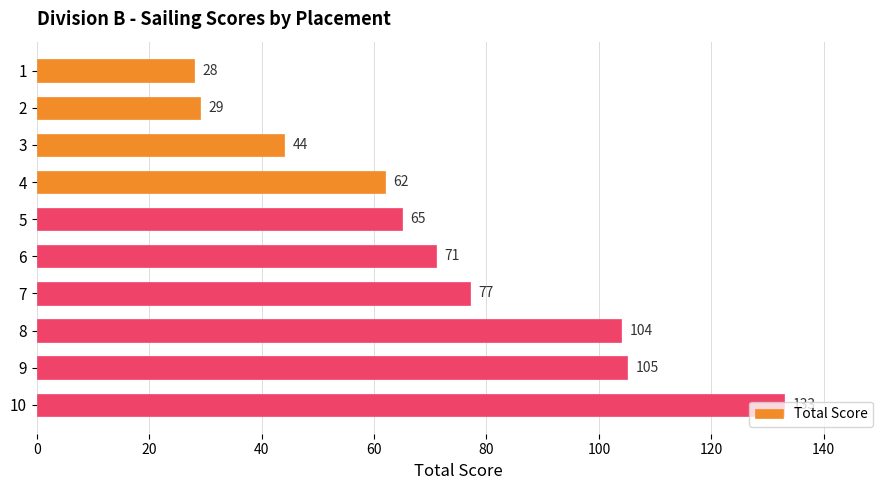

The chart shows a value of 131 at 7. True or false?

False